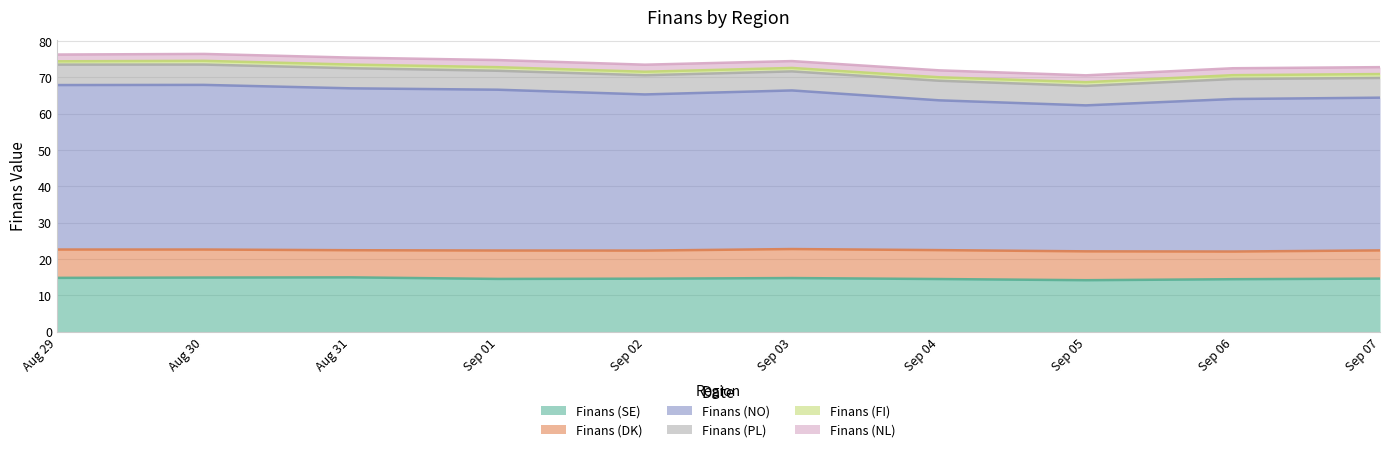

What is the smallest value displayed?

0.9